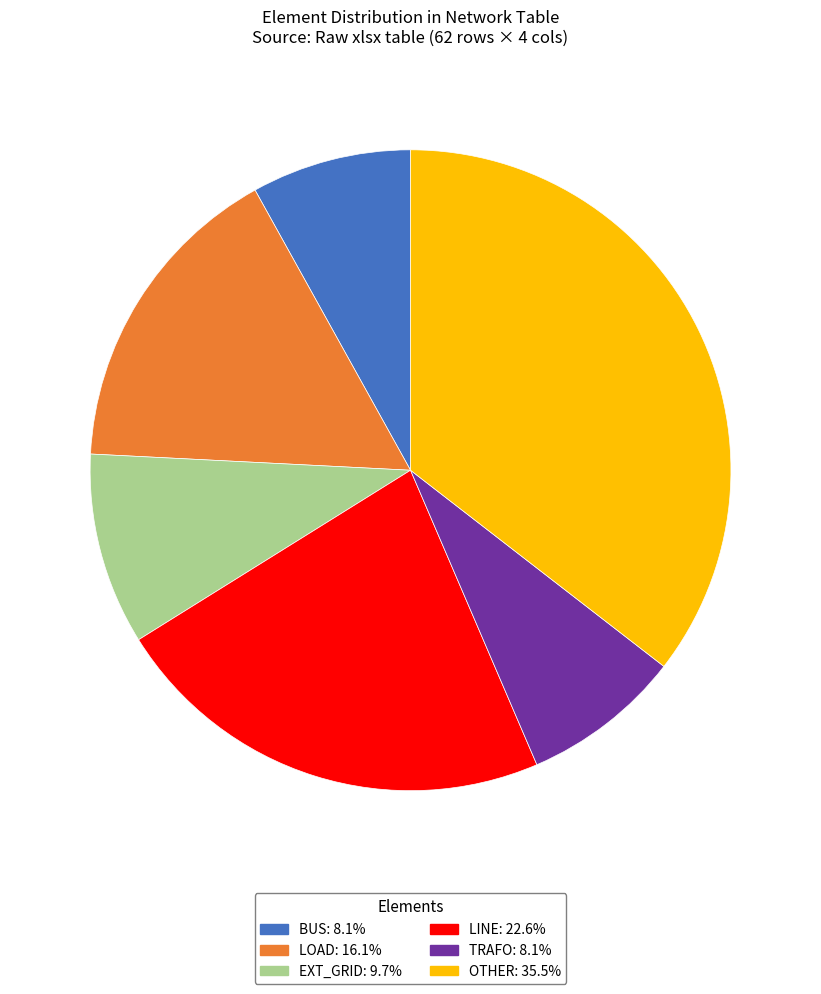

Is there any slice that represents more than half of the pie?

No